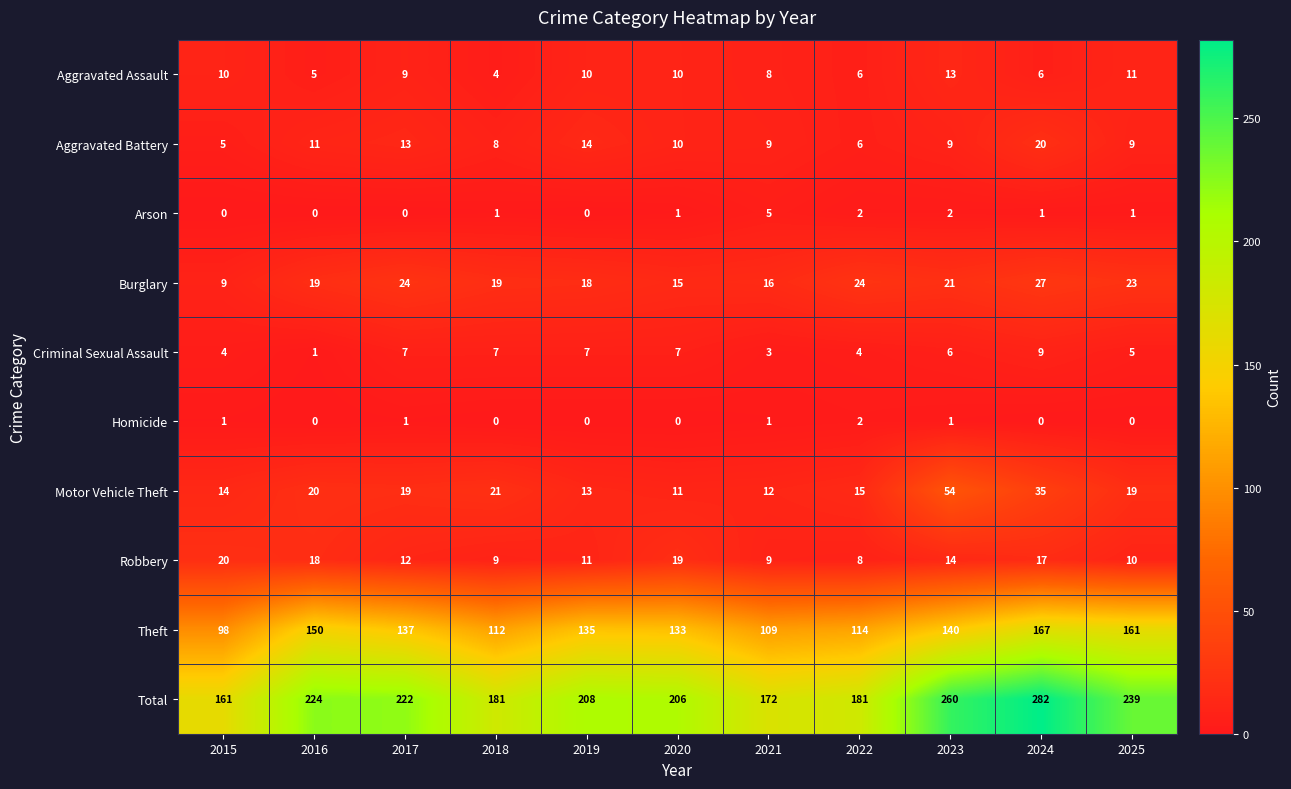

At which label does Theft reach its peak?

2024